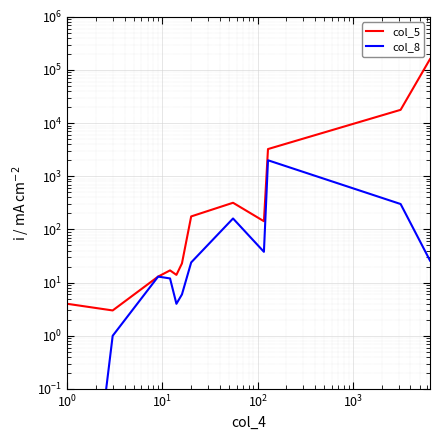

What is the label of the 9th point from the right?

$\mathdefault{10^{3}}$